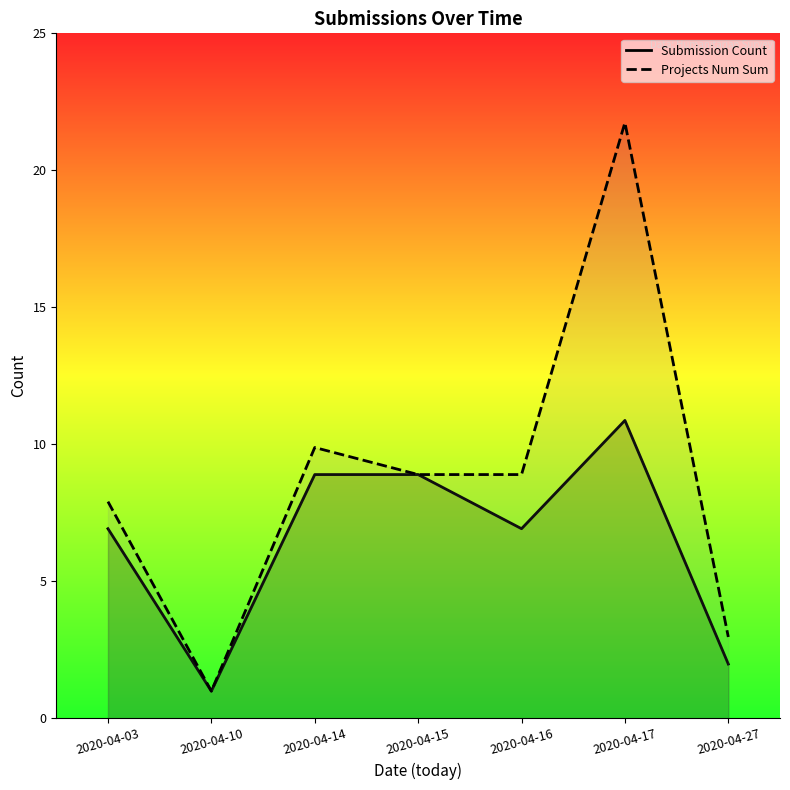

At which category is the sum across all series the highest?

2020-04-17